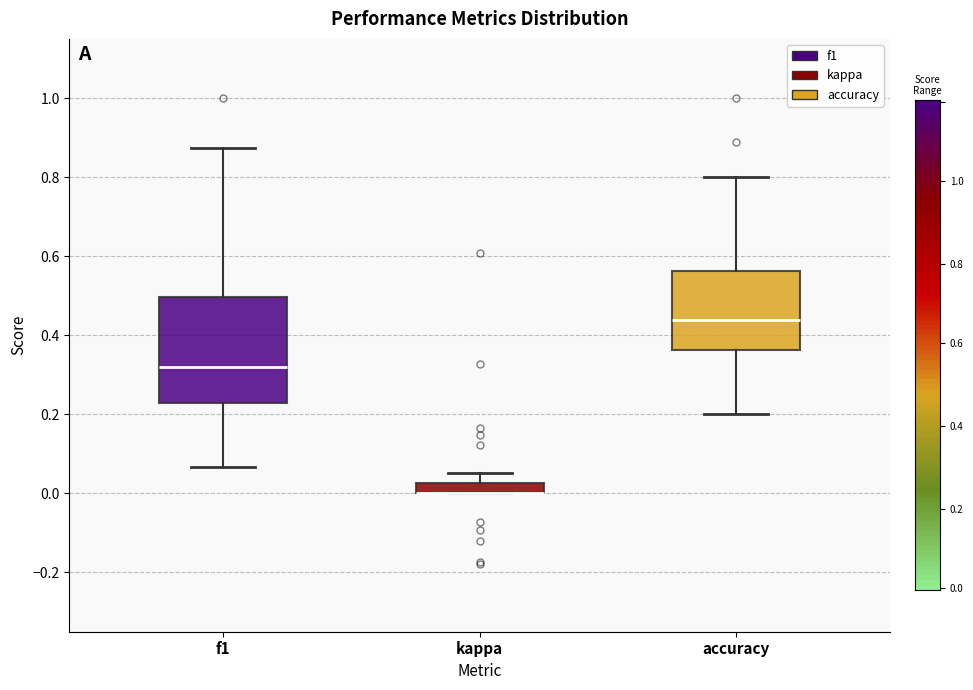

Where does the upper whisker of the box for kappa end on the y-axis? The values are not printed on the chart, so give them approximately, as read against the axis.

0.06